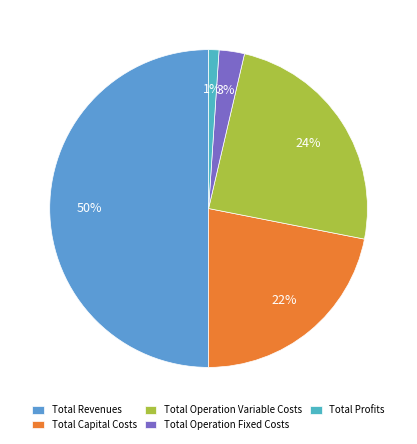

How many segments does this pie chart have?

5